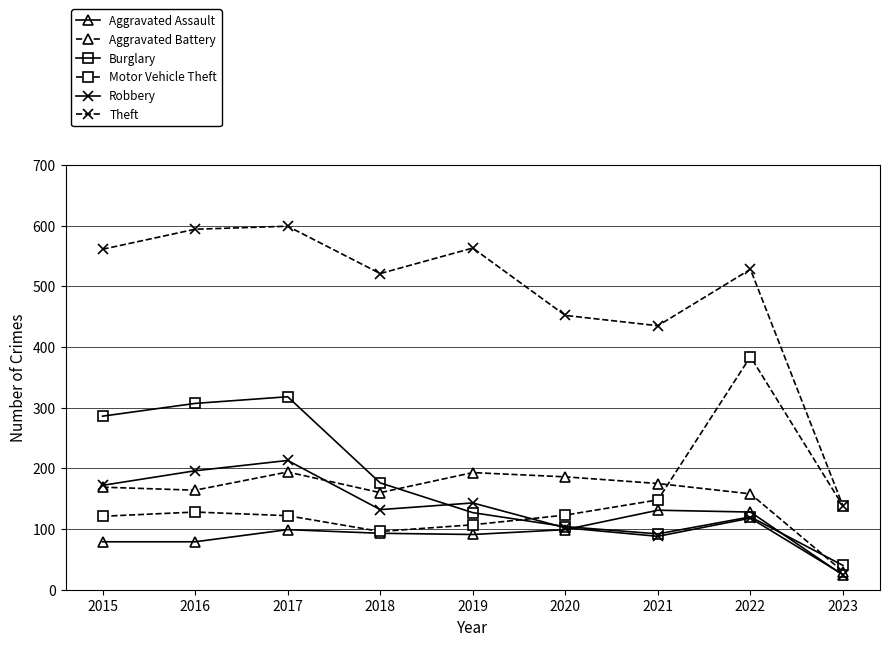

The value of Aggravated Battery at 2022 is 158. True or false?

True